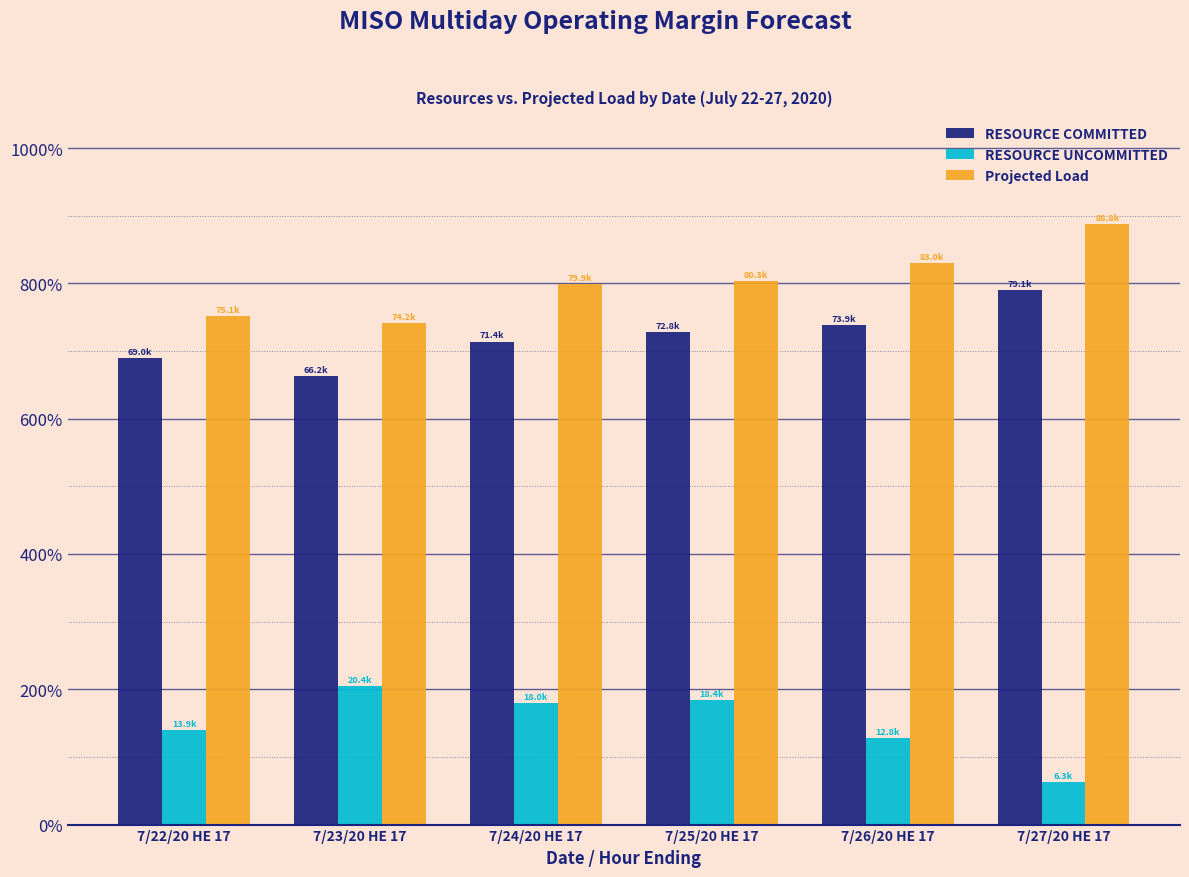

Are the bars horizontal?

No